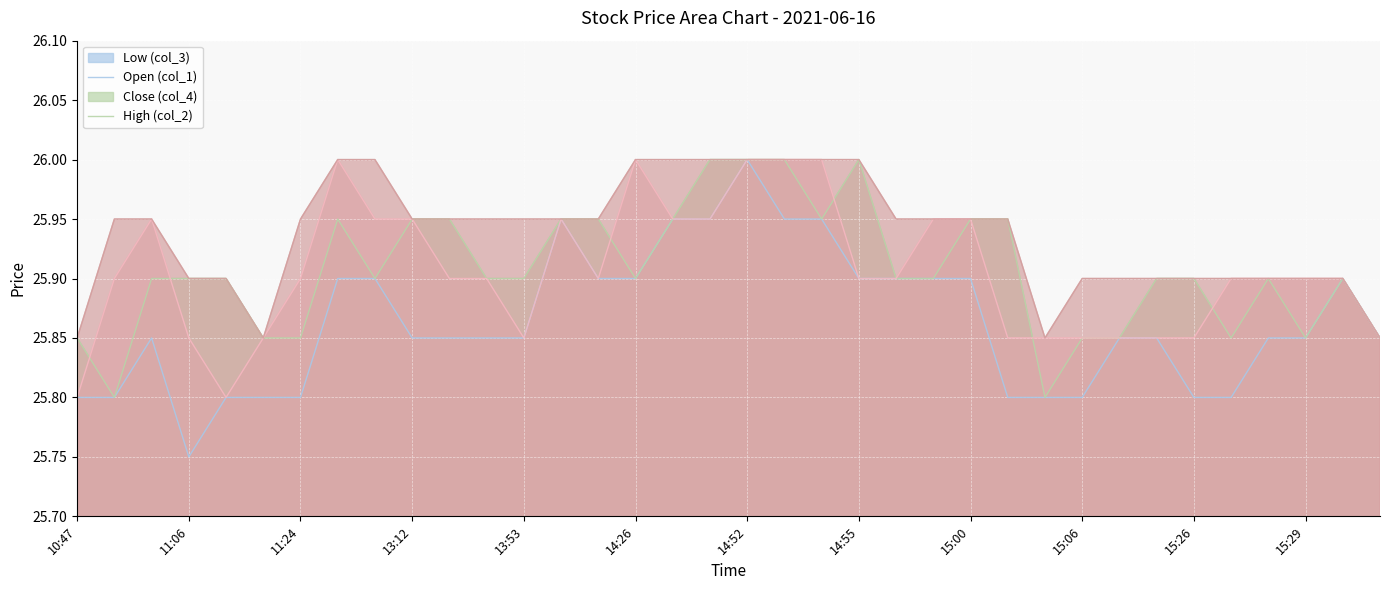

How many intersections are there between col_1 and col_4?

6